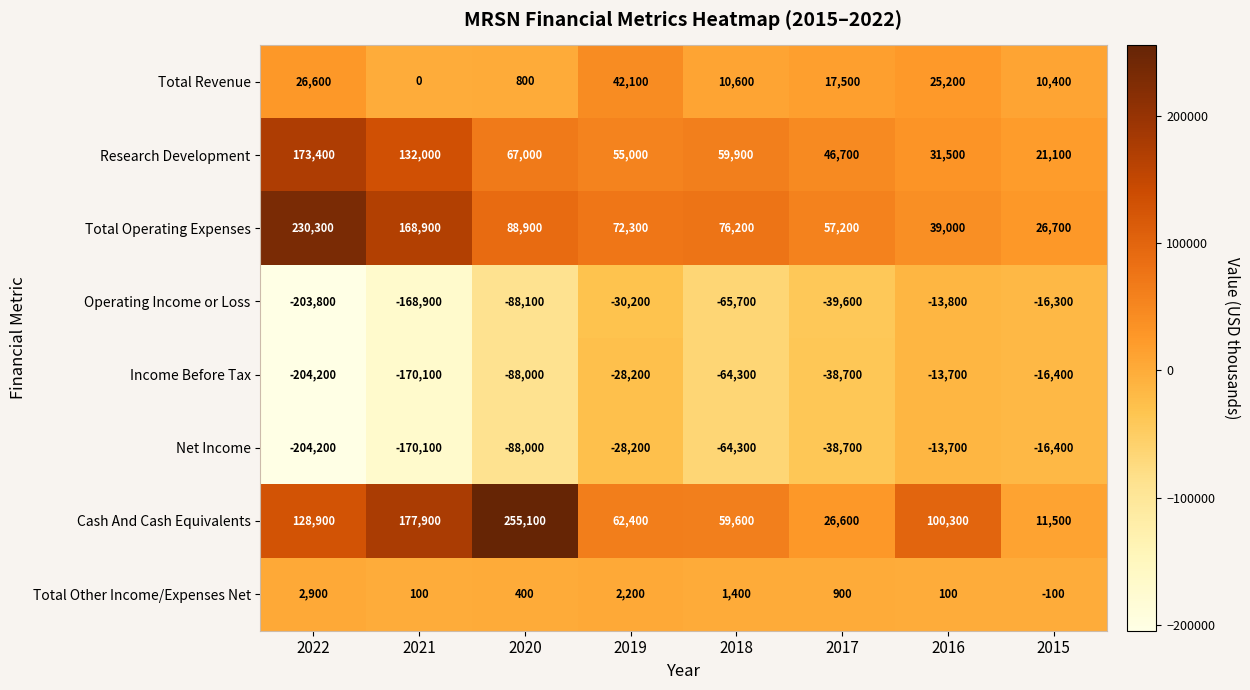

Which series has the widest spread of values?

Cash And Cash Equivalents